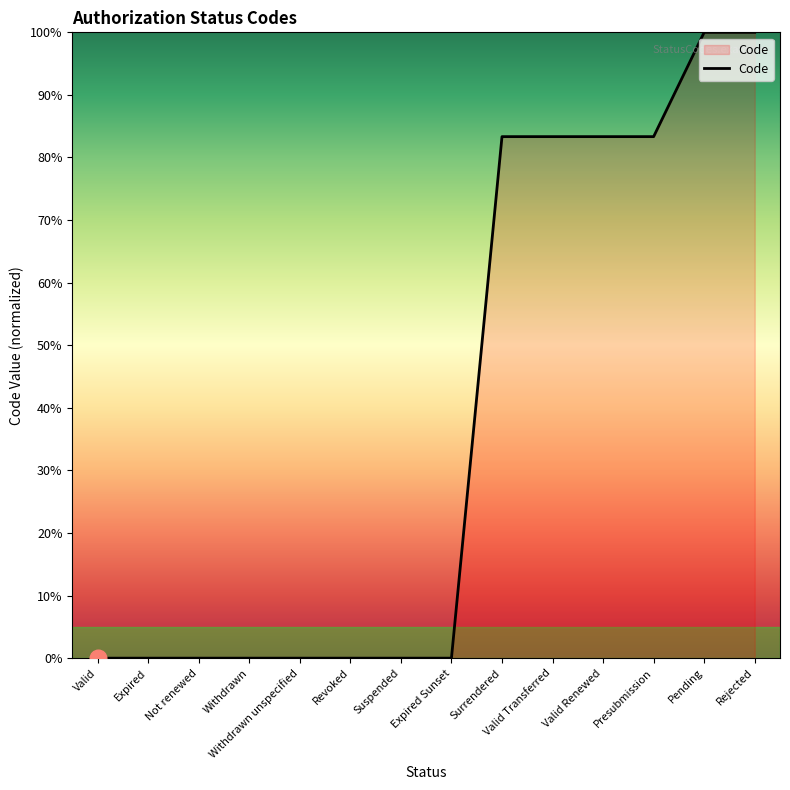

What is the change in value from Valid to Rejected?

+100.0